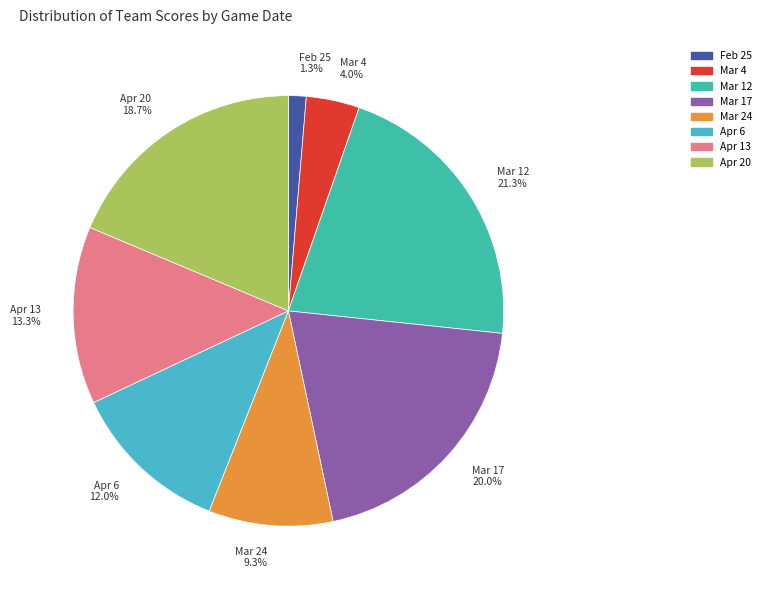

Which slice is the smallest?

Feb 25